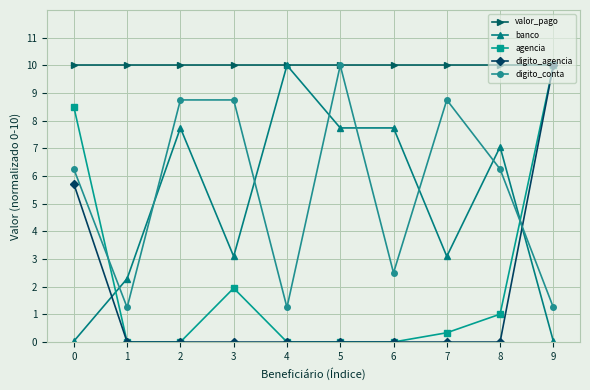

The value of digito_conta at 0 is 6.2. True or false?

True